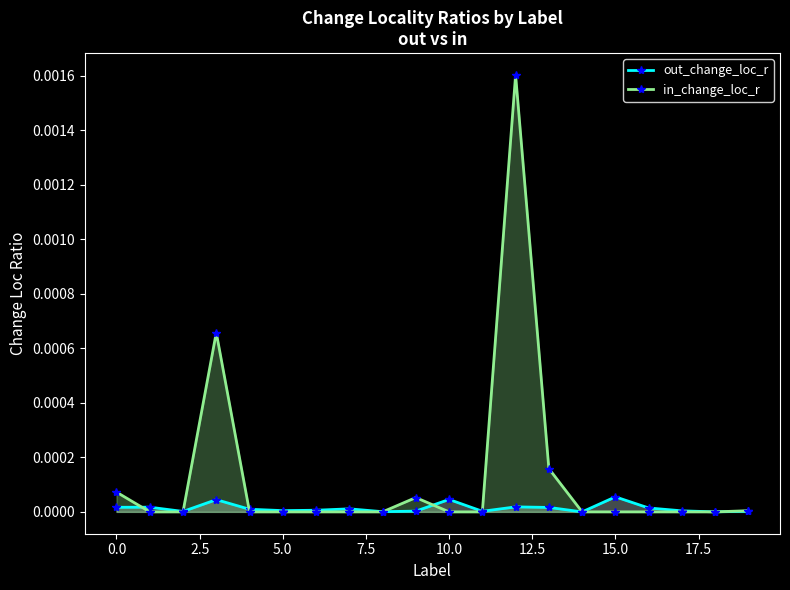

The out_change_loc_r series shows 0.0 at 18. True or false?

True